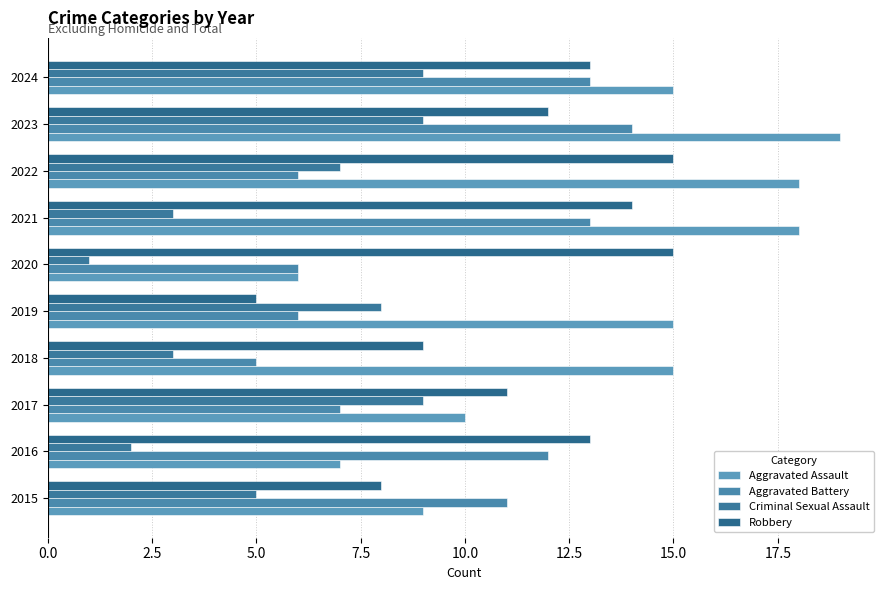

Rank the series by their average value, from highest to lowest.

Aggravated Assault, Robbery, Aggravated Battery, Criminal Sexual Assault